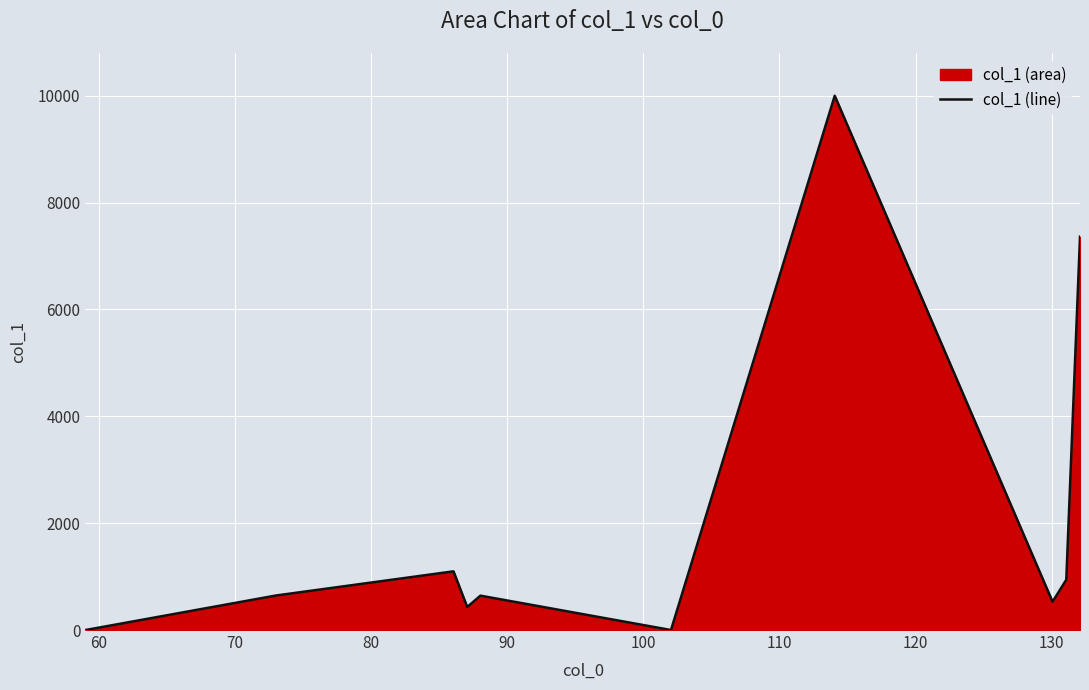

How many interior local valleys (lower than both neighbors) does the data have?

3